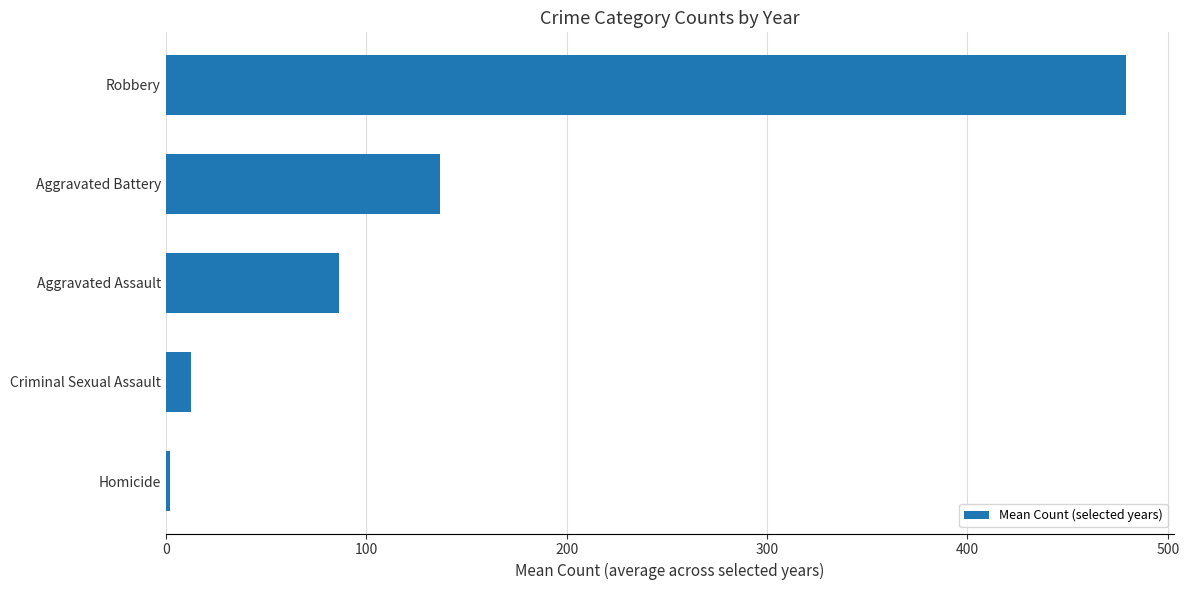

Reading top to bottom, extract all data points from this chart.

479.2	137.0	86.7	12.8	2.0